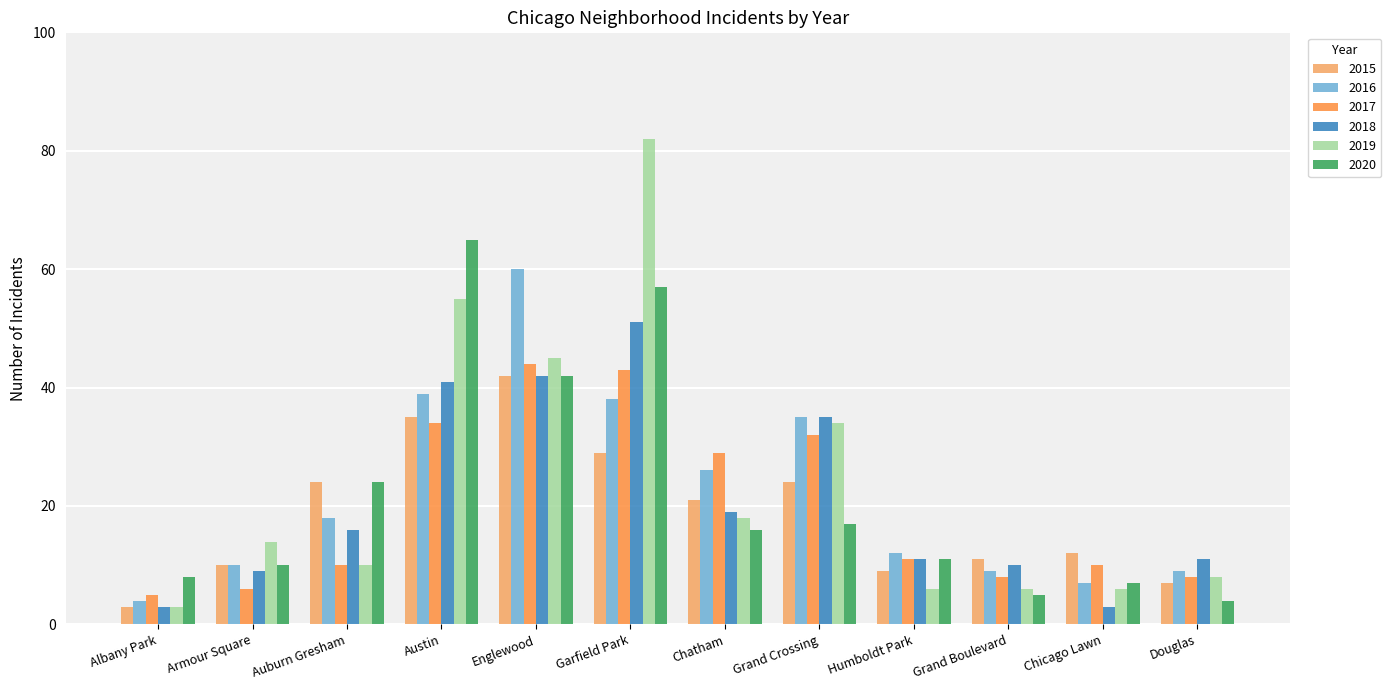

What is the spread (max minus min) of values at Garfield Park?

53